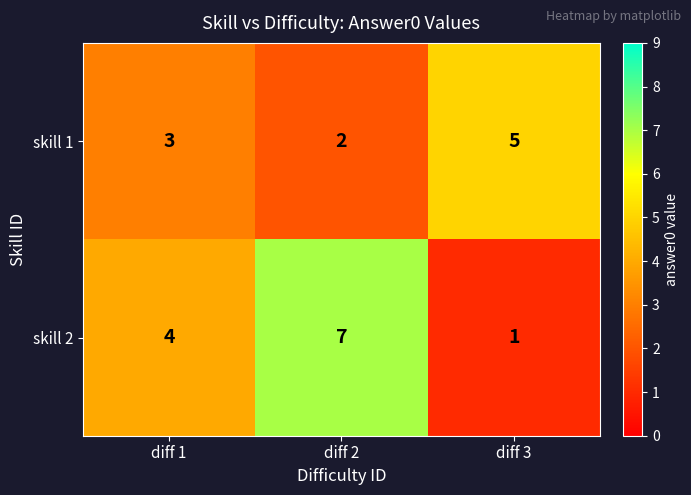

Reading left to right, what are all the values shown in this chart?

skill 1: 3	2	5
skill 2: 4	7	1